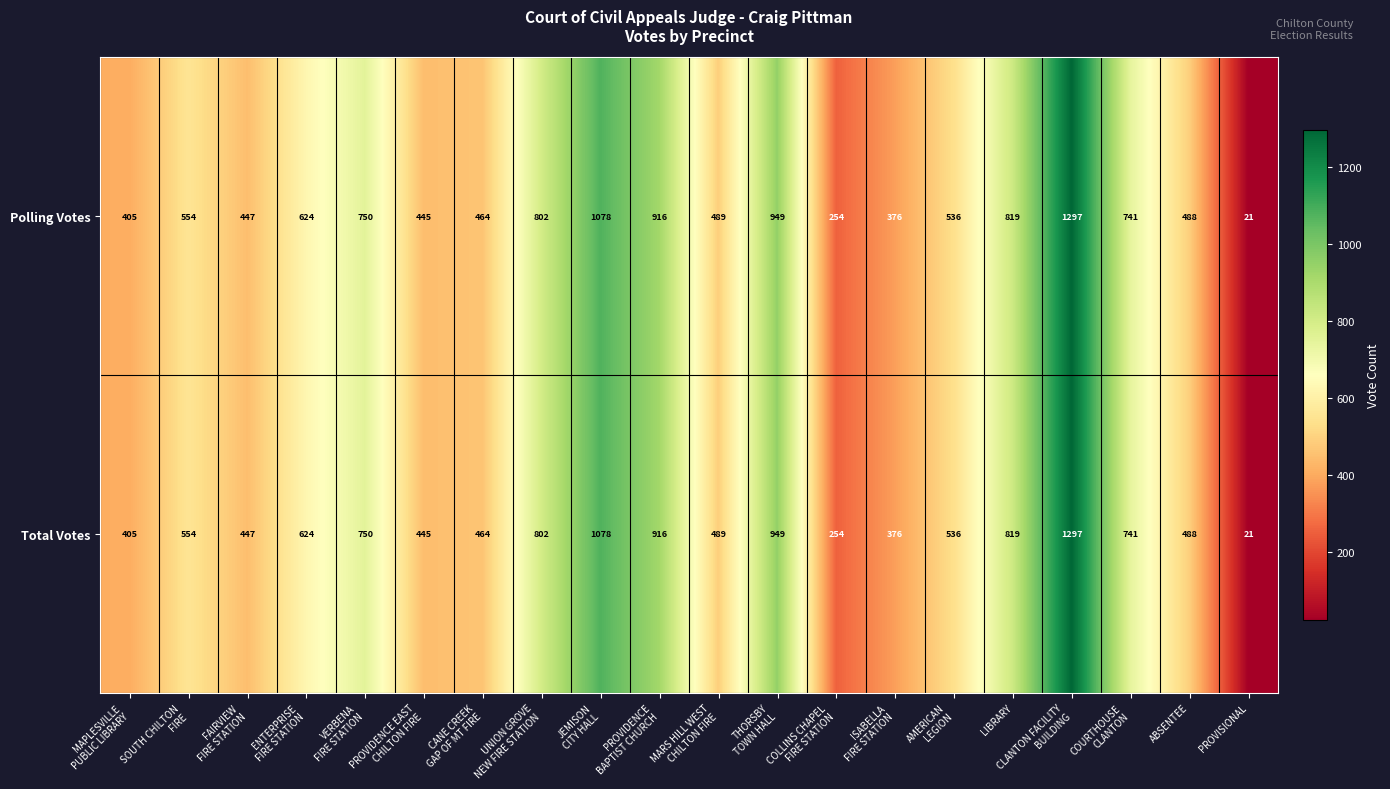

What is the lowest value of the Polling Votes series?

21